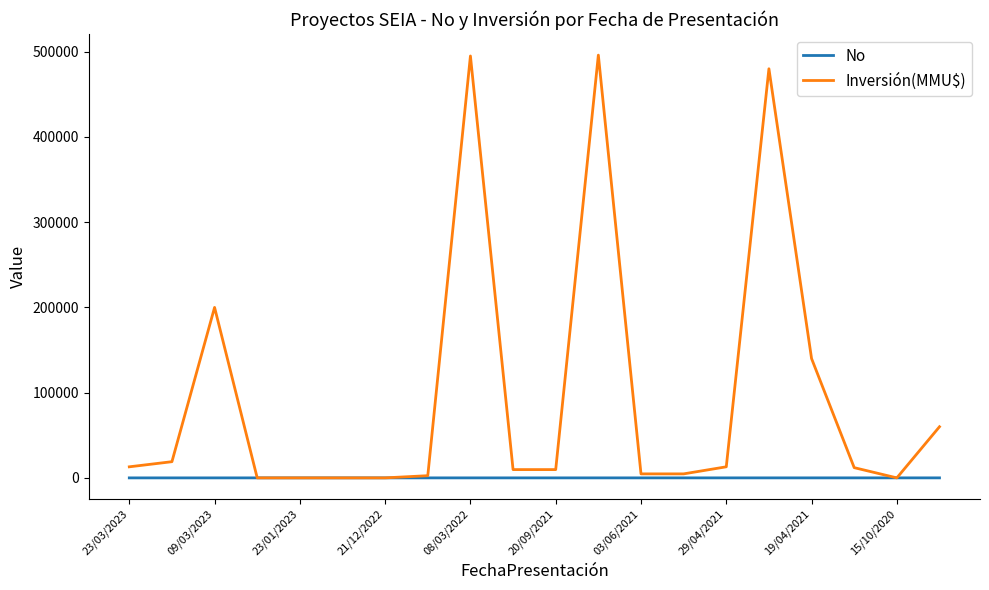

Rank the series by their maximum value, from lowest to highest.

No, Inversión(MMU$)